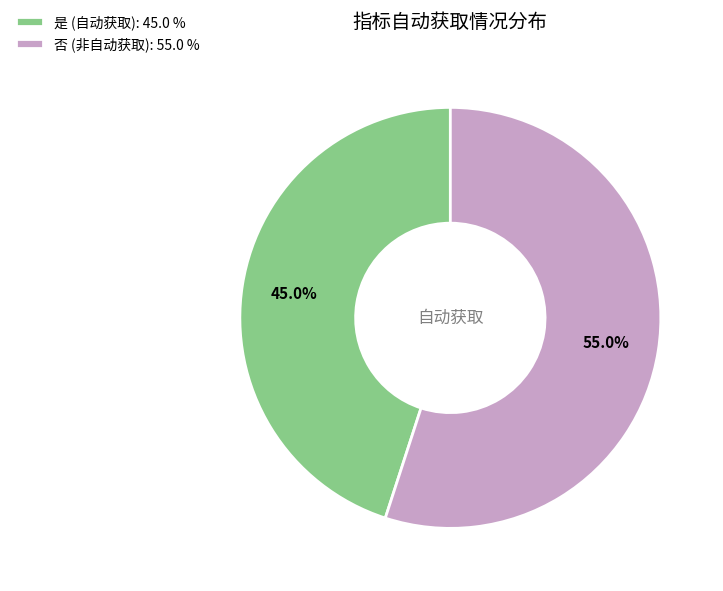

Approximately how many times larger is the value at 是 compared to 否?

0.8